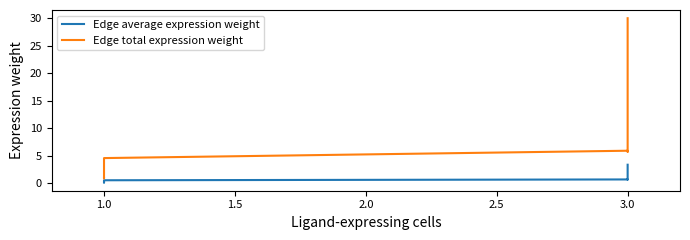

How many interior local peaks does the Edge total expression weight series have?

1